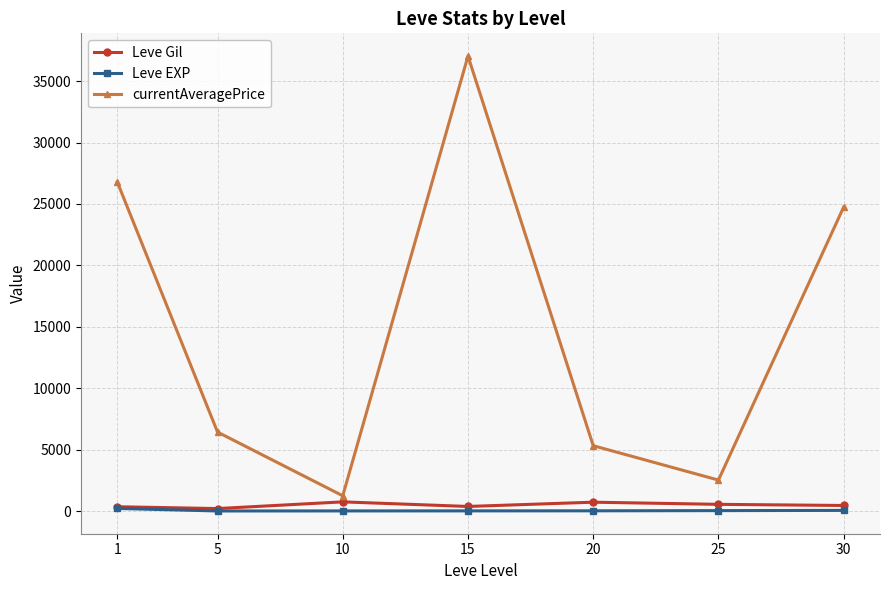

What is the difference between the maximum and minimum values in the Leve EXP series?

205.8